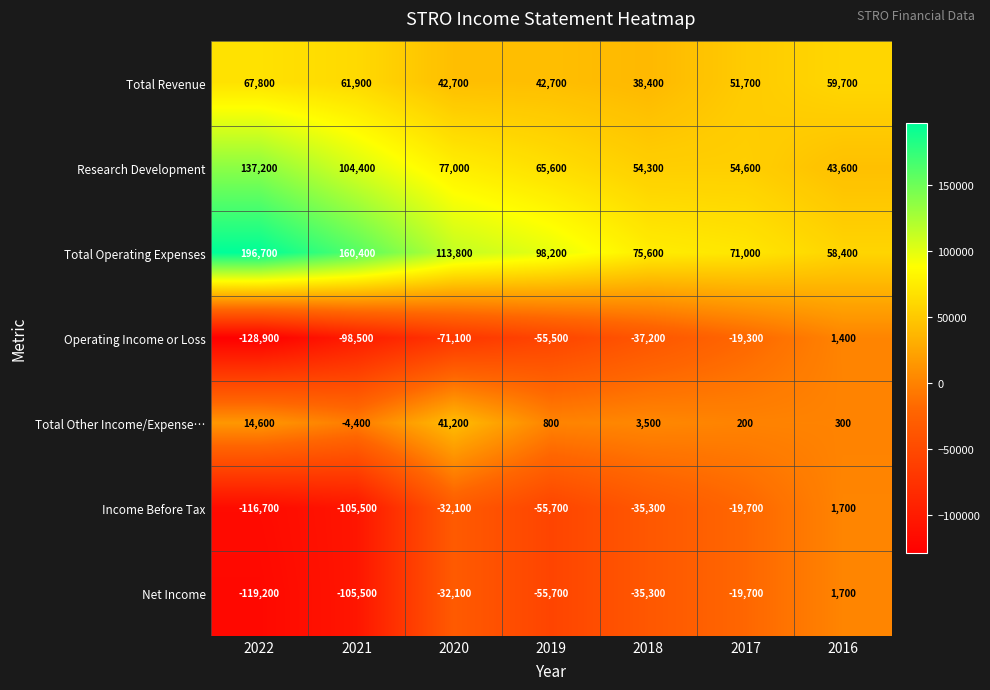

At which label does Operating Income or Loss reach its minimum?

2022